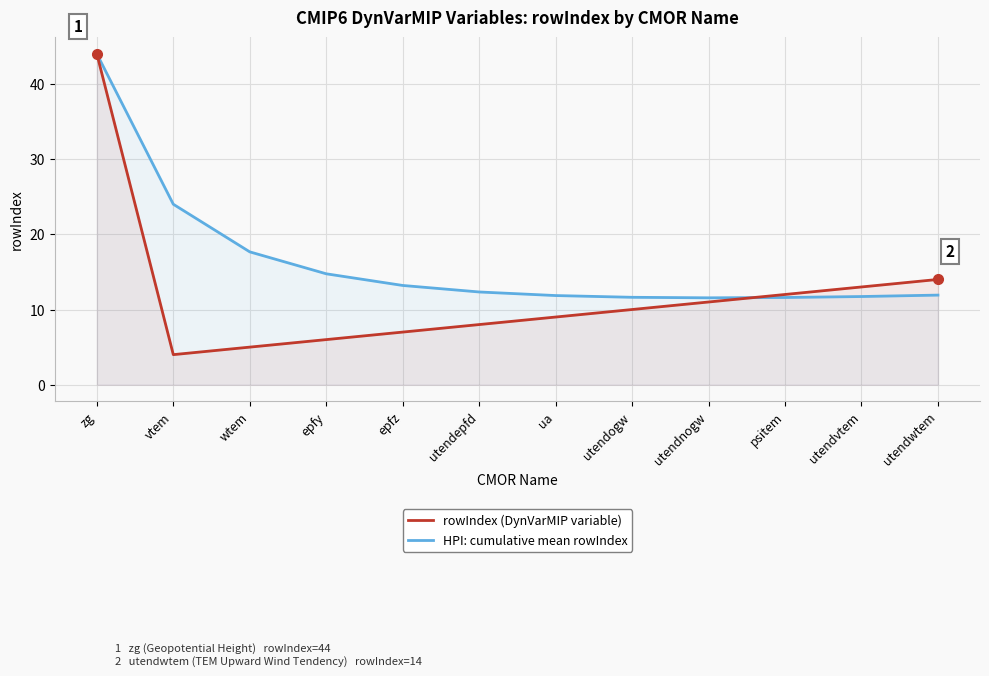

What is the approximate value of HPI: cumulative mean rowIndex at ua?

11.9